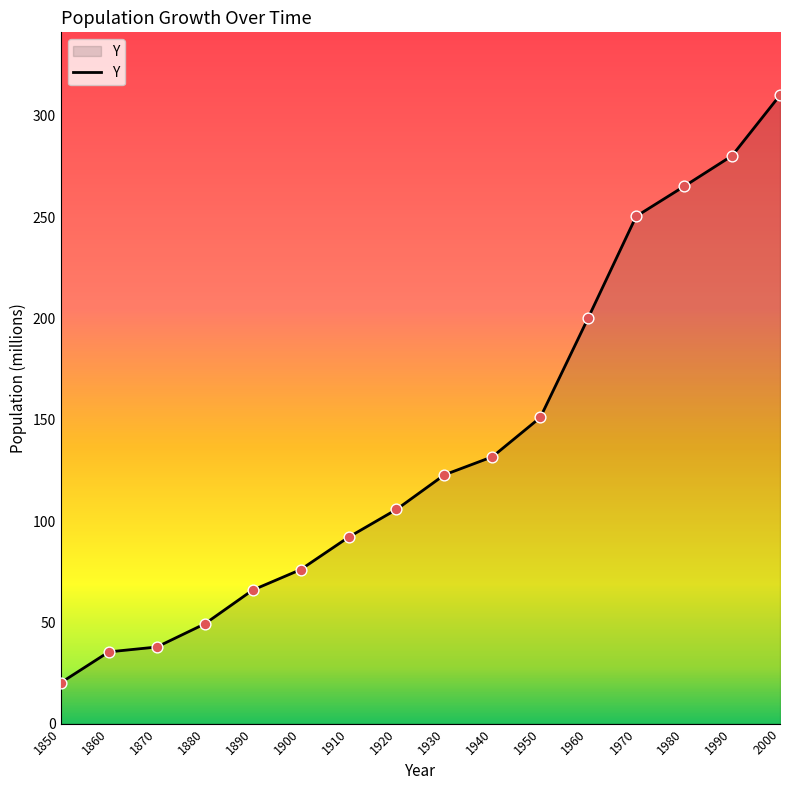

What is the change in value from 1910 to 1980?

+173.2